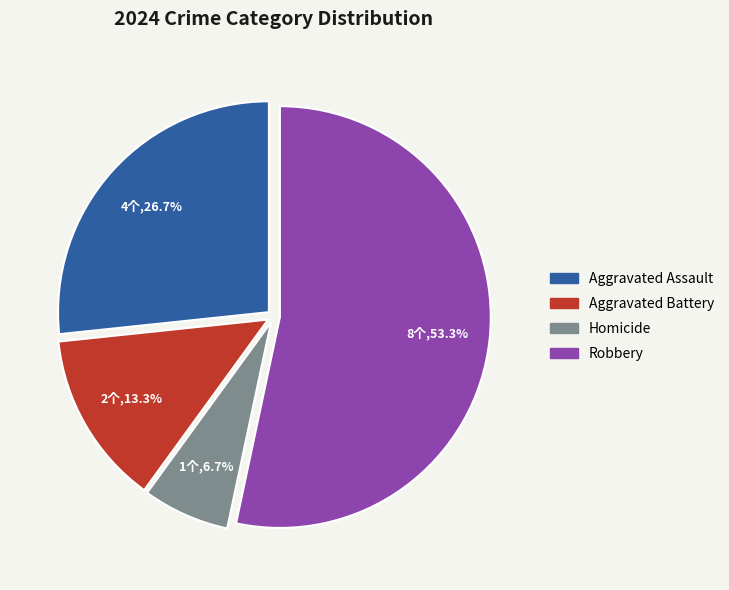

What percentage is the Robbery slice, to the nearest percent?

53%